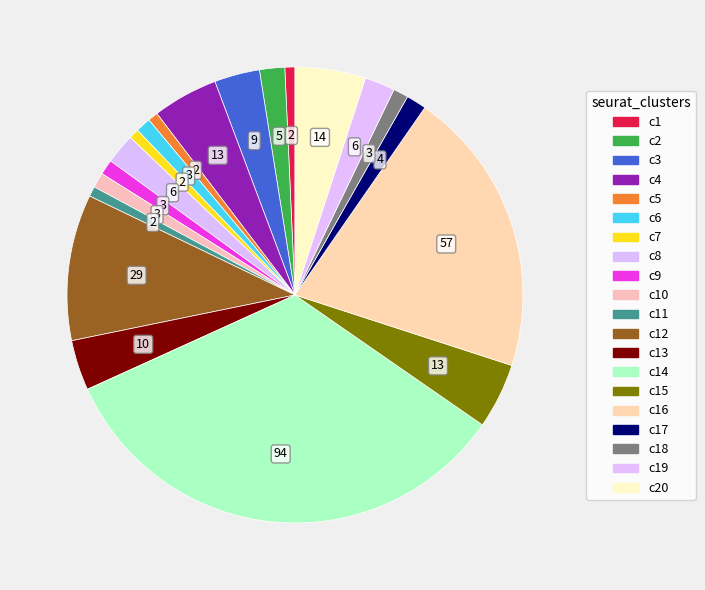

Count the number of slices in the pie.

20